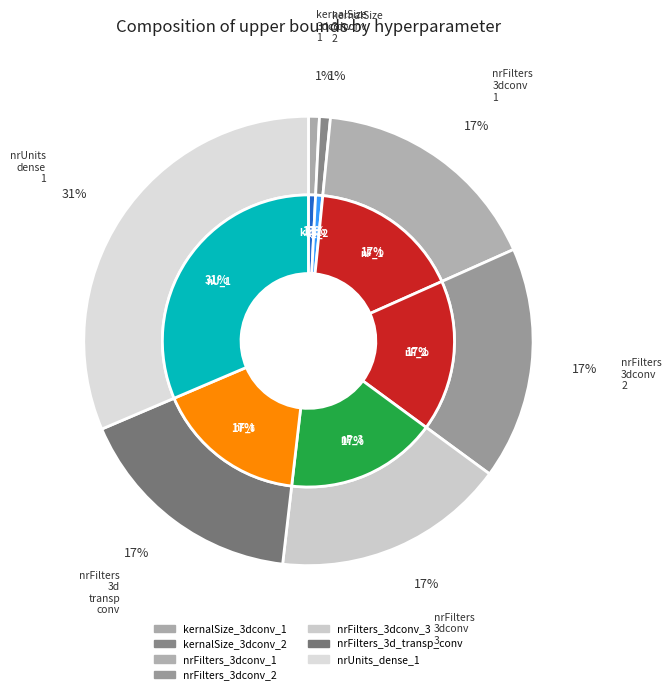

What percentage do nrFilters_3d_transp_conv and nrUnits_dense_1 together represent?

48.2%